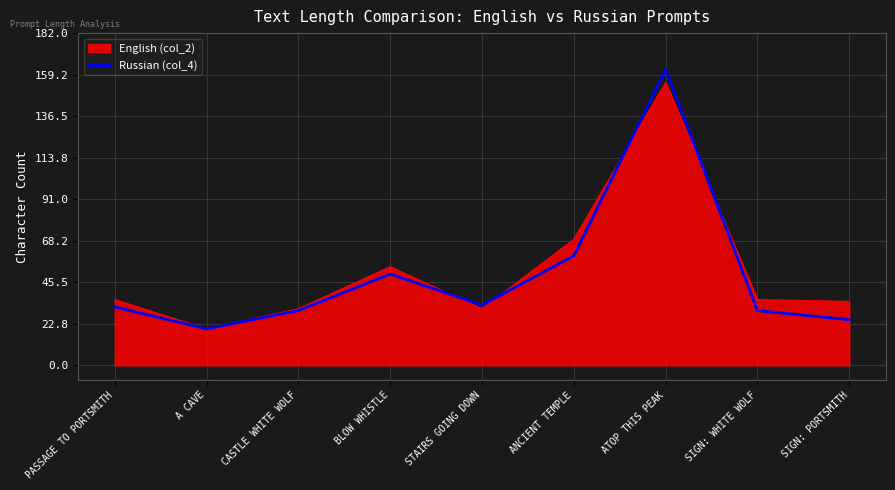

At which category does the chart reach its minimum across all series?

A CAVE